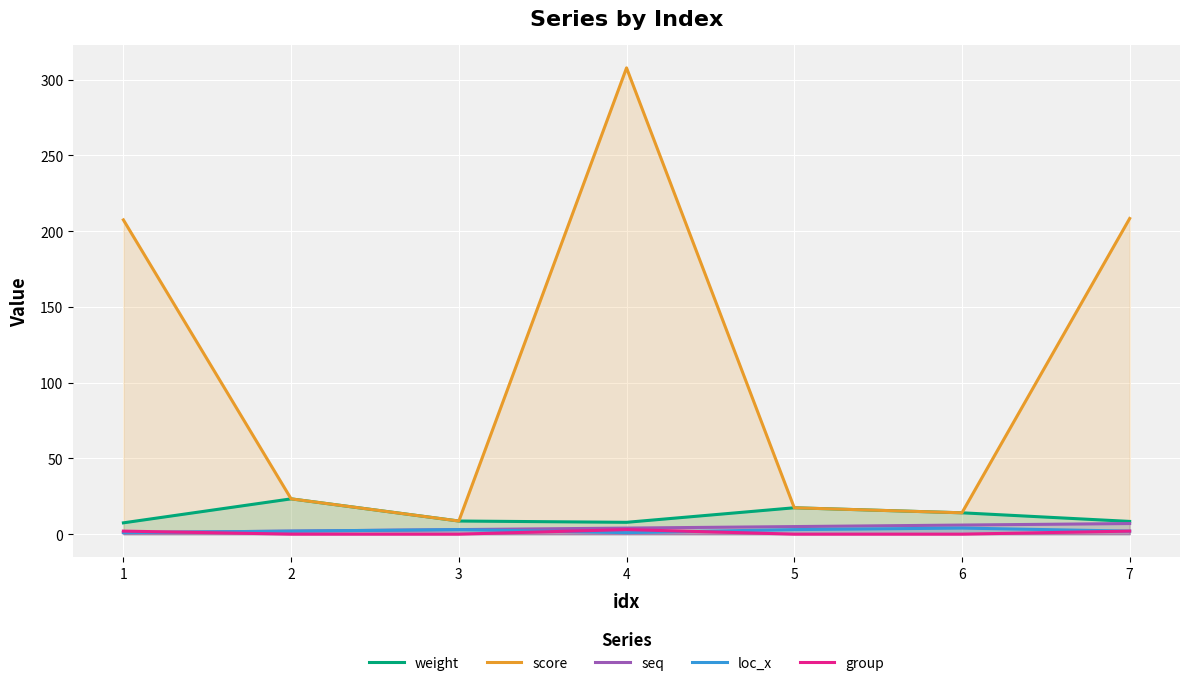

True or false: seq and score intersect in this chart.

False